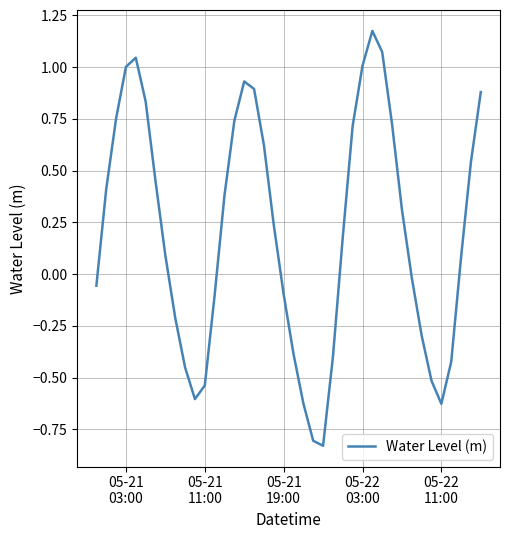

What is the difference between the maximum and minimum values?

2.0